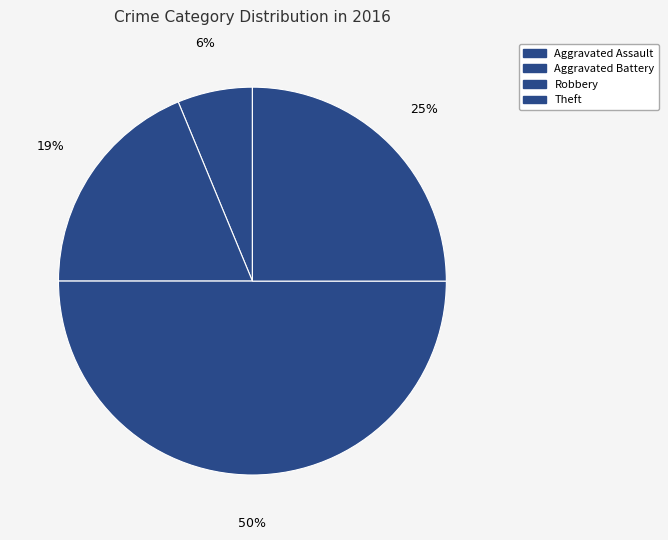

How many slices are in this pie chart?

4